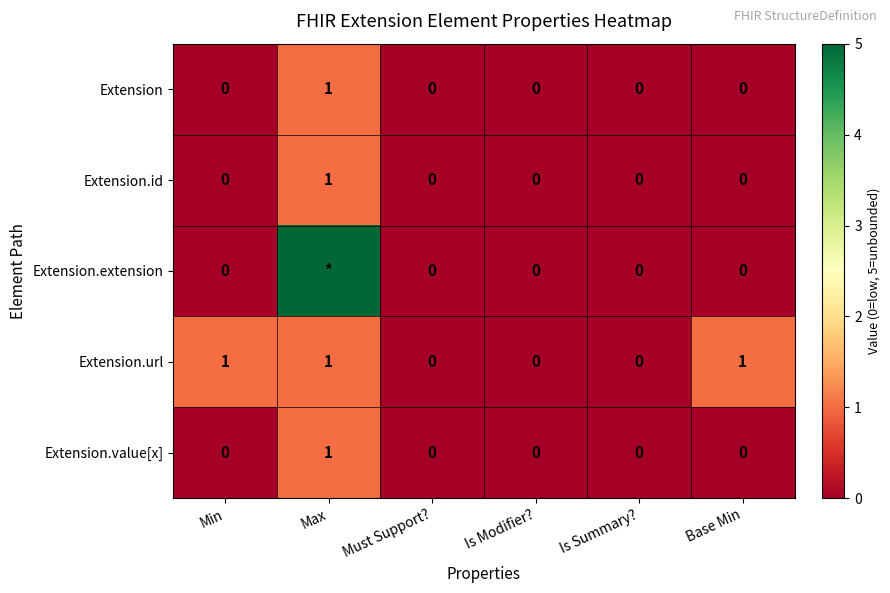

The value of Extension at Must Support? is 0. True or false?

True